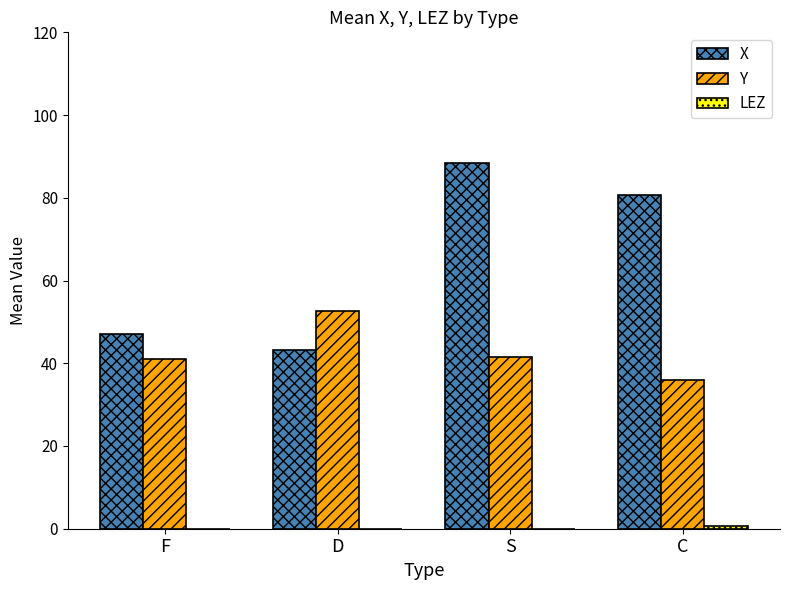

Which series has the largest total across all categories?

X